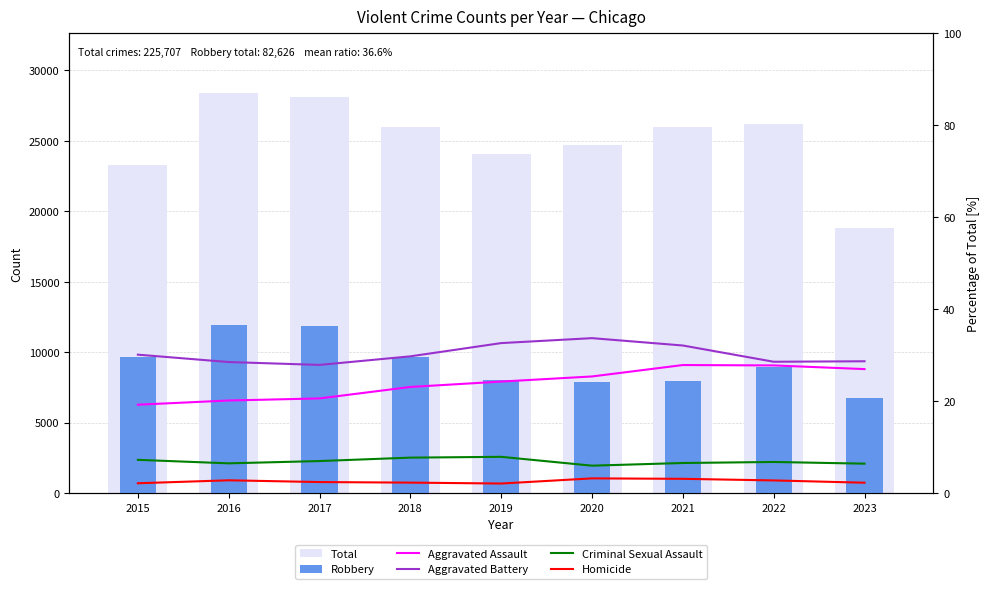

Is the value of Total at 2021 greater than the value of Homicide at 2017?

Yes